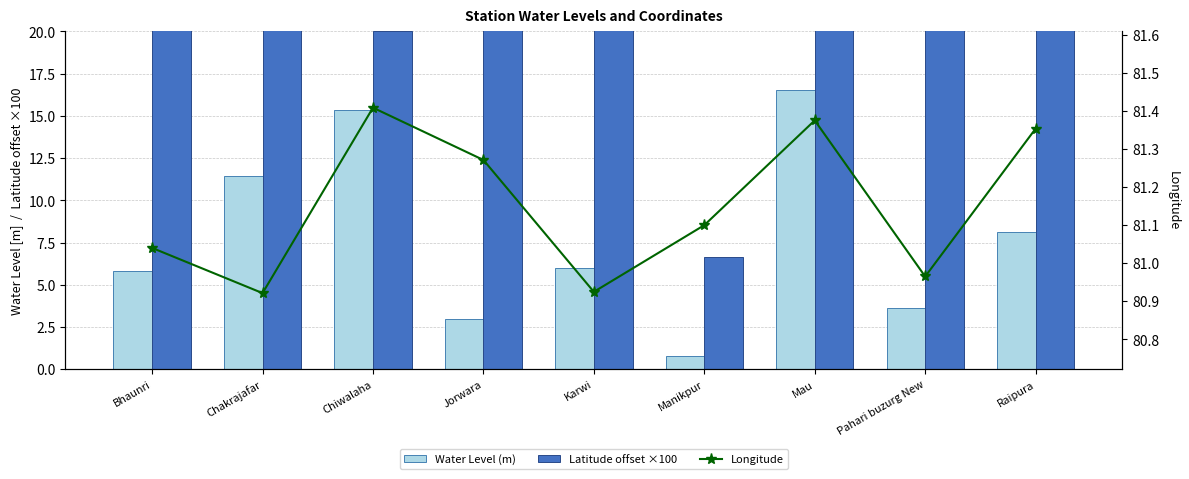

Which series has the largest range (max minus min)?

Latitude offset ×100